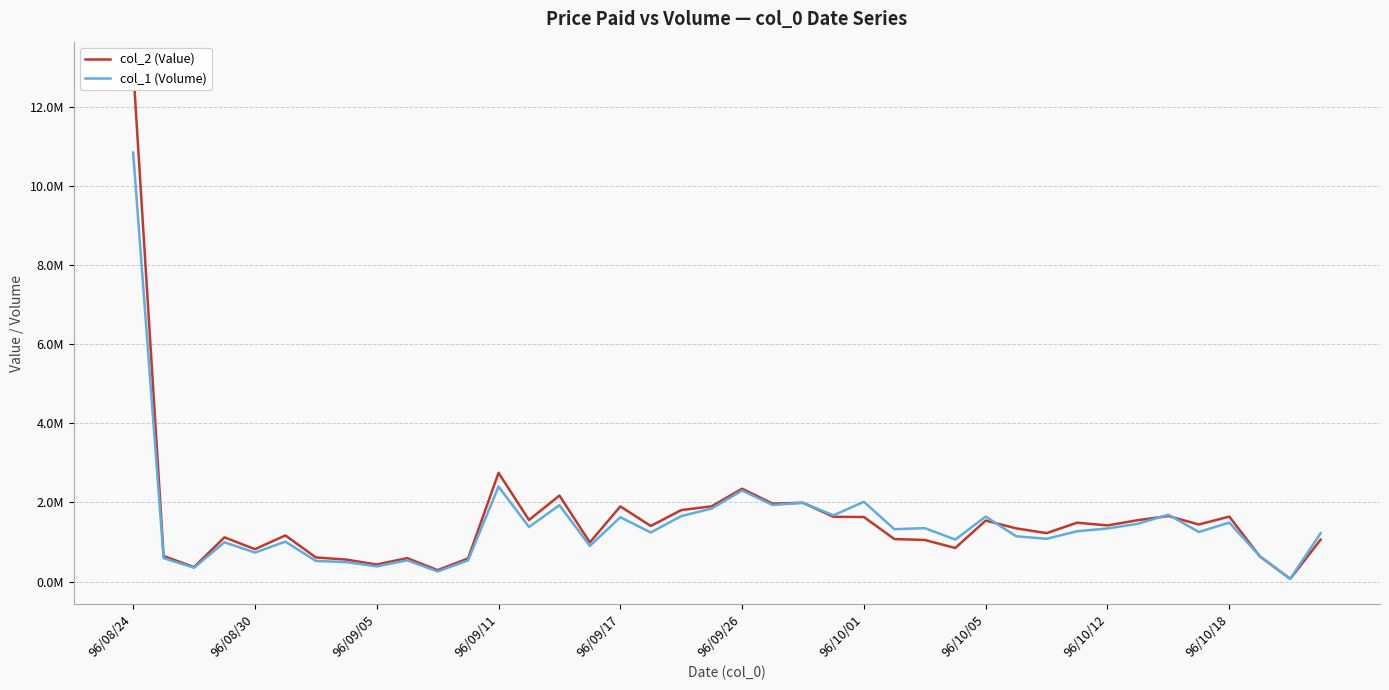

What are all the series names shown in the legend?

col_2 (Value), col_1 (Volume)